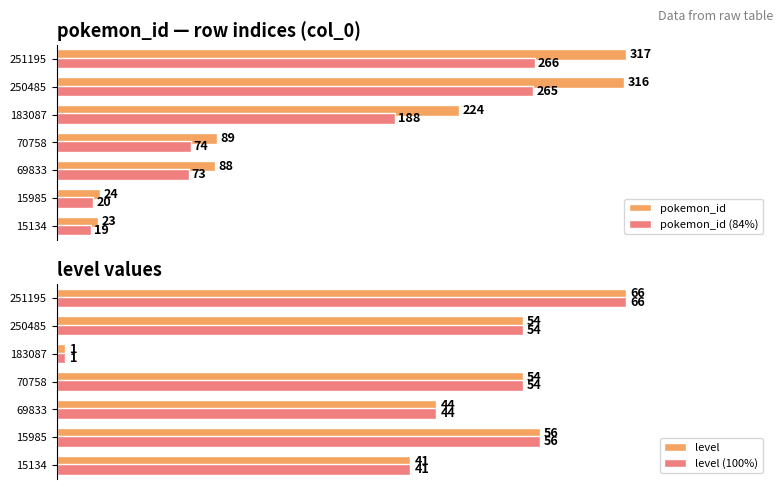

List the labels in order of pokemon_id value, largest first.

251195, 250485, 183087, 70758, 69833, 15985, 15134